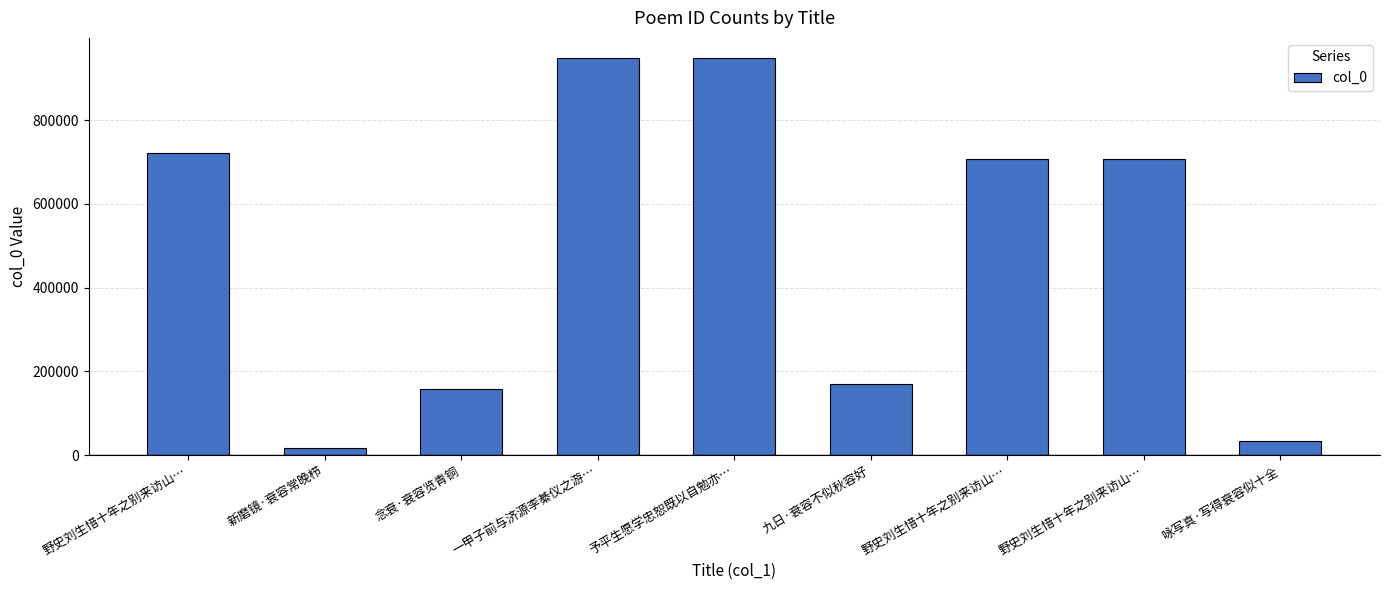

Does the chart contain stacked bars?

No